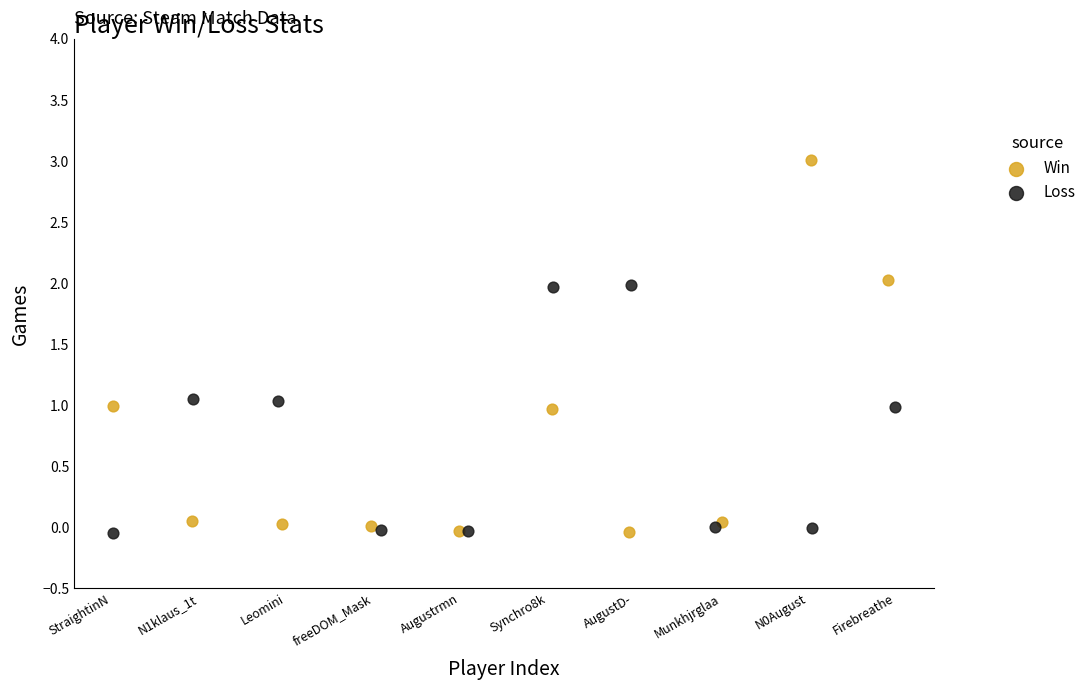

Which series has the largest Y range (max minus min)?

Win